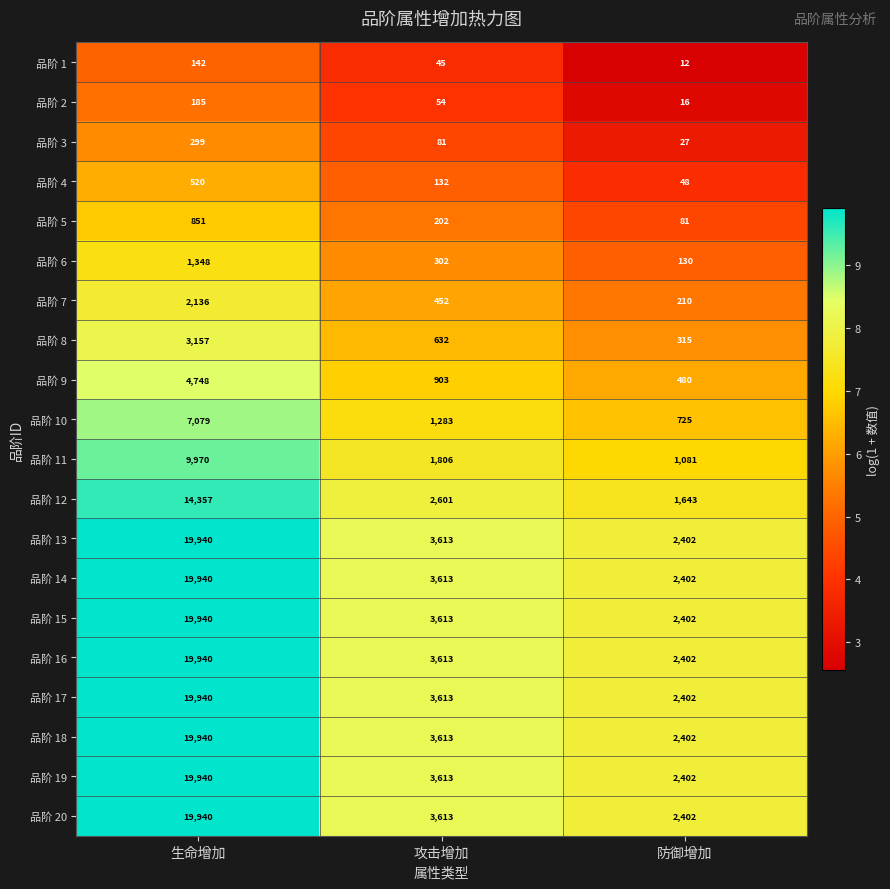

True or false: 品阶 18 has a value of 2402 at 防御增加.

True